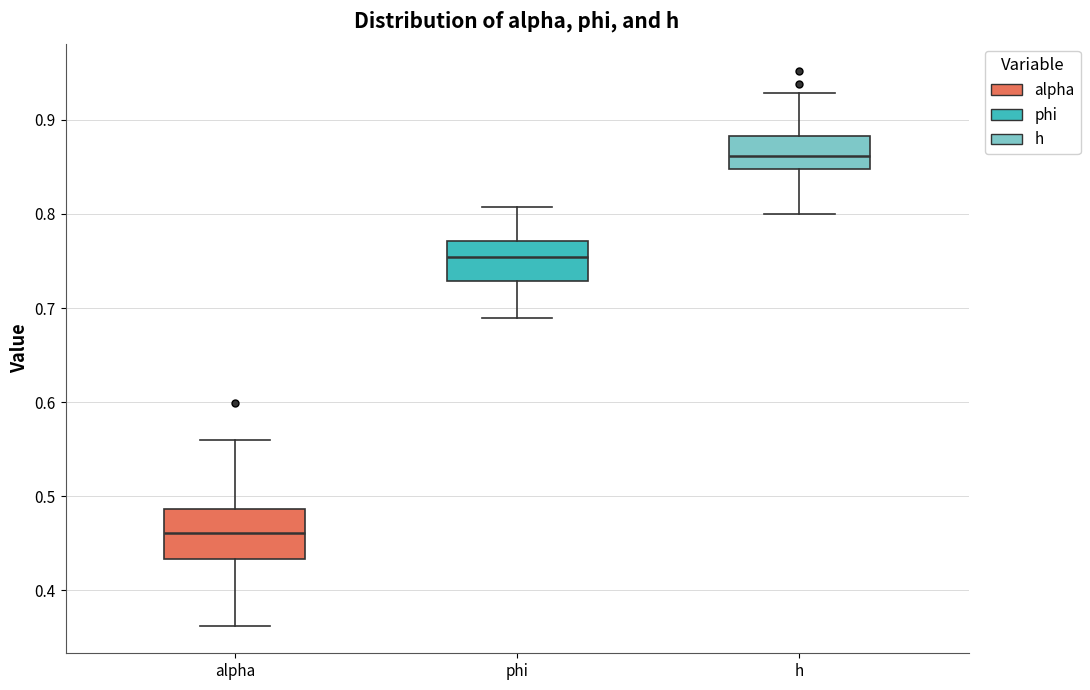

Reading left to right, read every box against the y-axis: the position of its median line, the range the box covers, and the ends of its whiskers. The values are not printed on the chart, so give them approximately, as read against the axis.

alpha: median 0.46, box 0.43 to 0.49, whiskers 0.36 to 0.56
phi: median 0.75, box 0.73 to 0.77, whiskers 0.69 to 0.81
h: median 0.86, box 0.85 to 0.88, whiskers 0.80 to 0.93